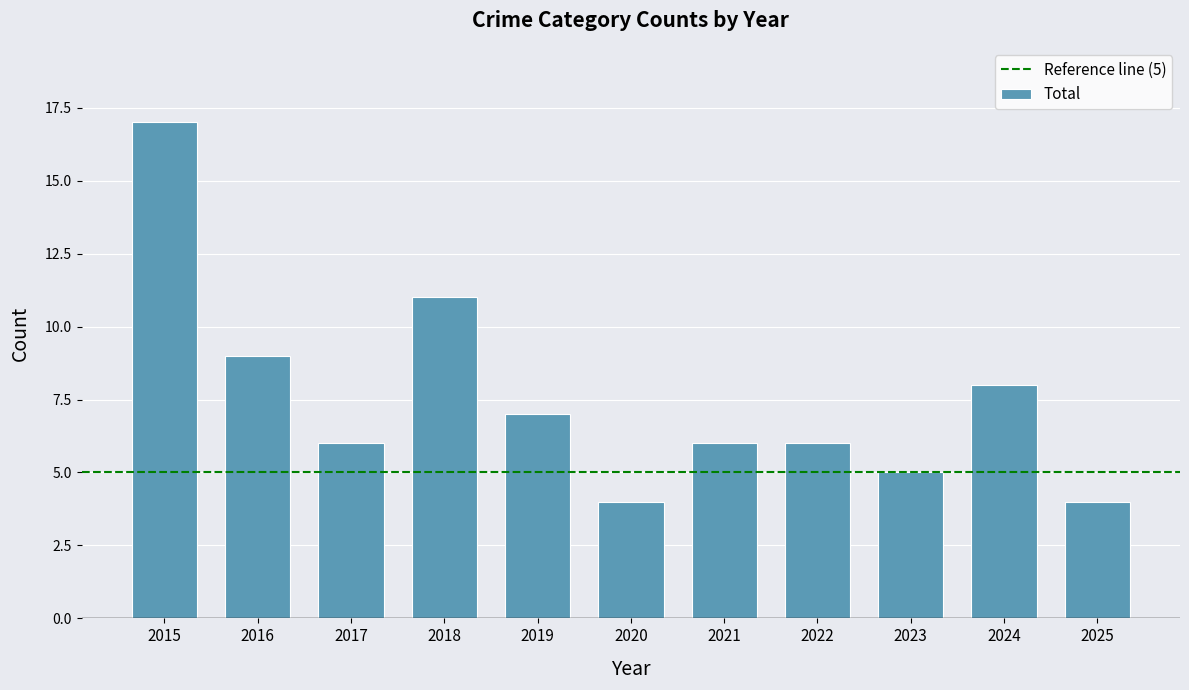

Count the number of data series in this chart.

1